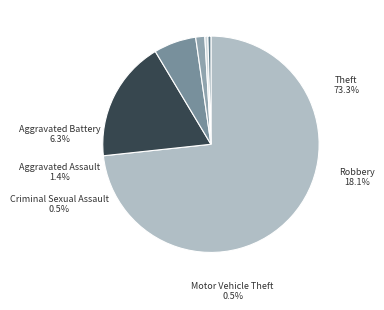

Rank the categories by value from lowest to highest.

Criminal Sexual Assault, Motor Vehicle Theft, Aggravated Assault, Aggravated Battery, Robbery, Theft